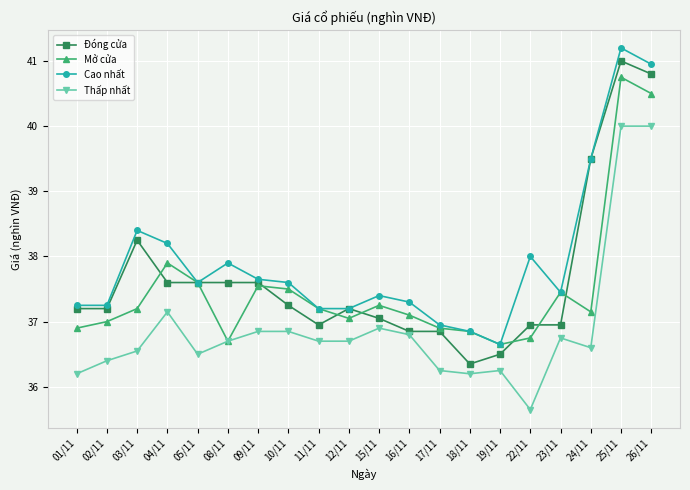

At 10/11, list the series in order from smallest to largest.

Thấp nhất, Đóng cửa, Mở cửa, Cao nhất